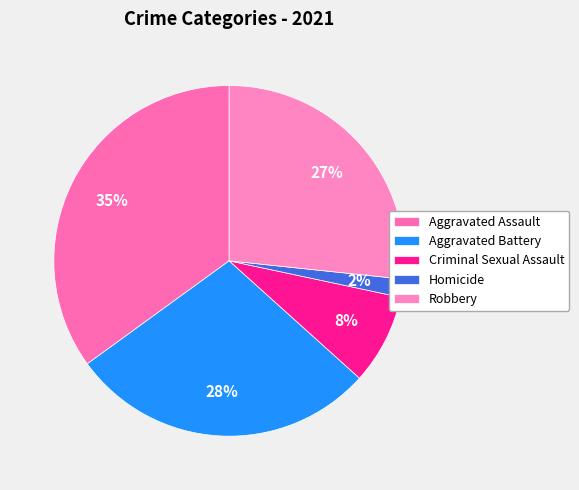

Which slice is the smallest?

Homicide